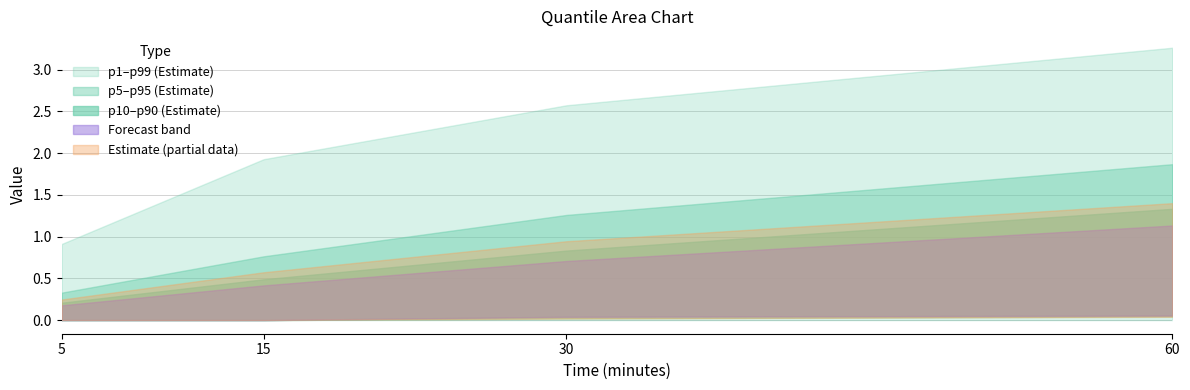

Between 15 and 60, which is larger?

60